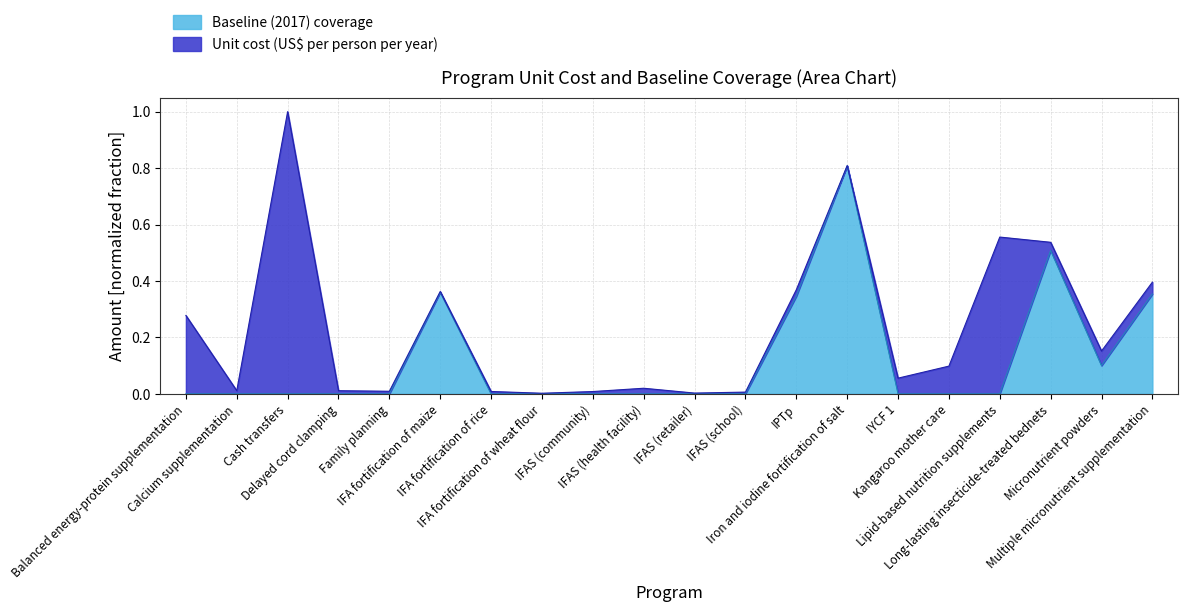

The value at IPTp is 0.2. True or false?

False